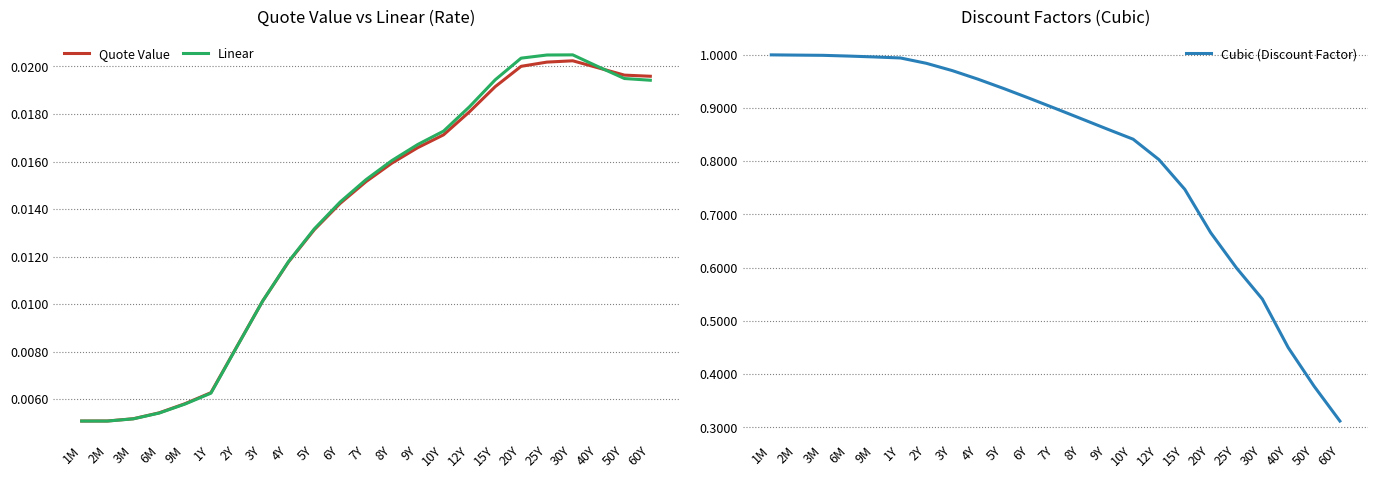

At 30Y, list the series in order from largest to smallest.

Cubic (Discount Factor), Linear, Quote Value